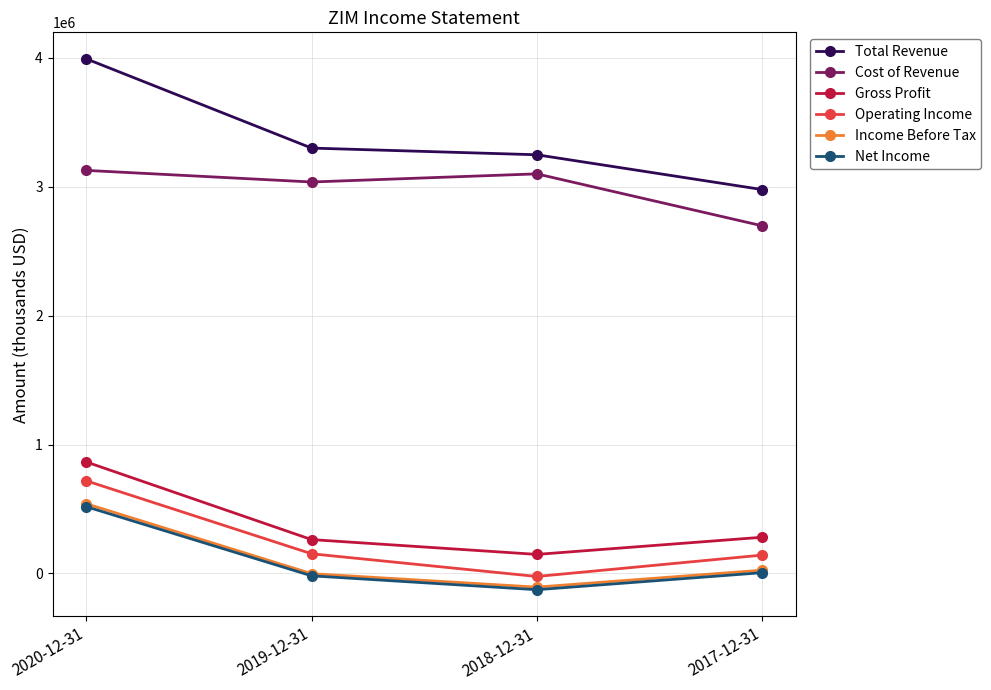

What is the label of the 2nd point from the left?

2019-12-31